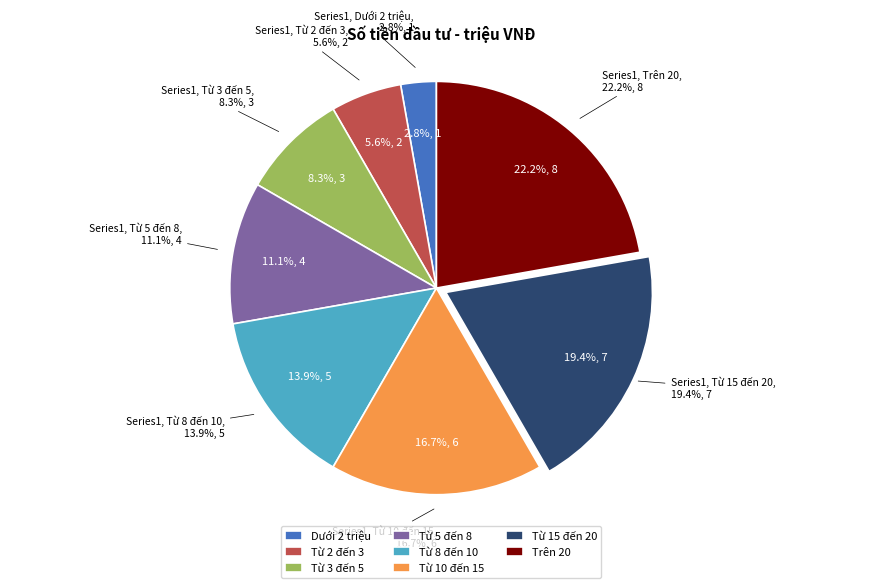

To the nearest percent, what is the combined percentage of Từ 2 đến 3 and Từ 5 đến 8?

17%